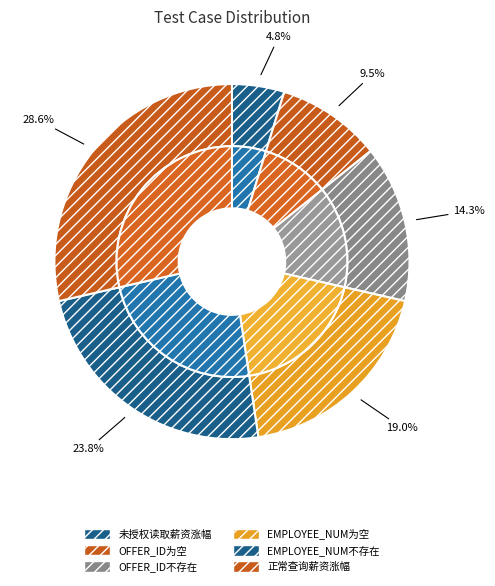

To the nearest percent, what is the difference between the largest and smallest slice percentages?

24%